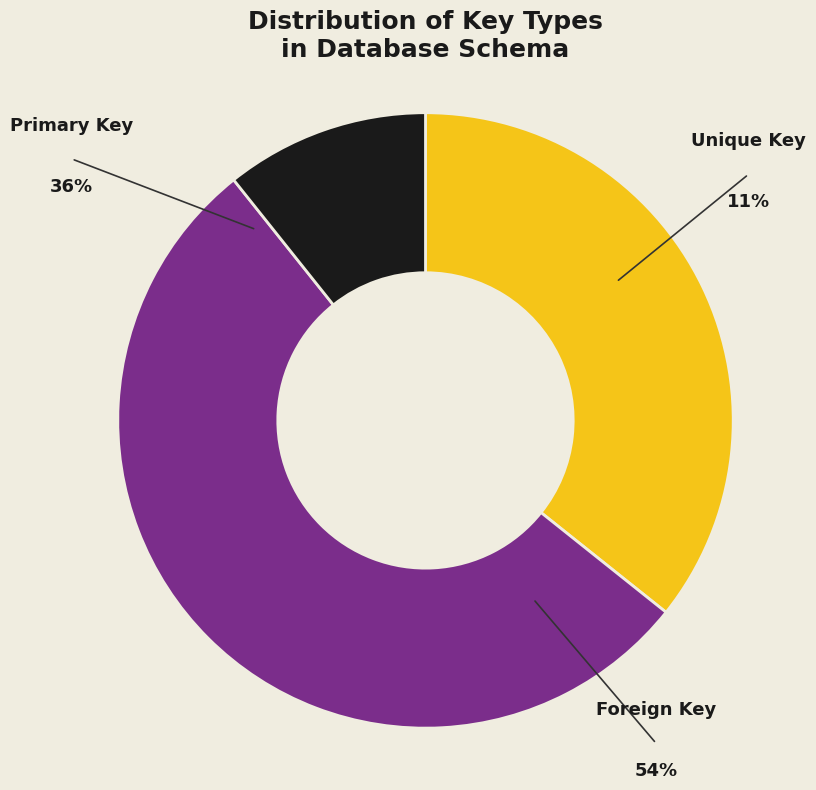

What is the smallest slice in the pie chart?

Unique Key